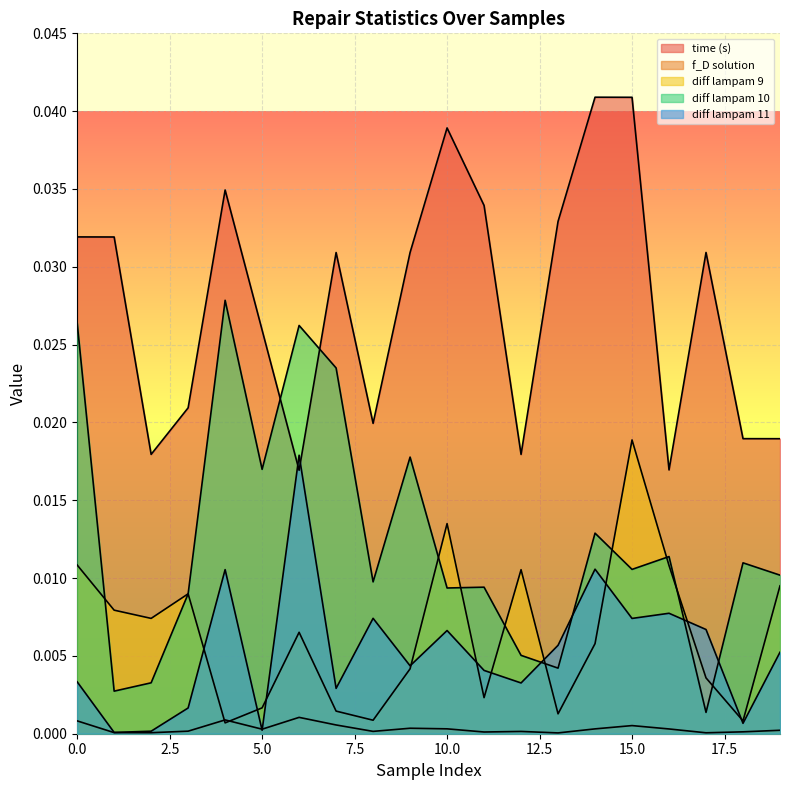

Count the number of data series in this chart.

5